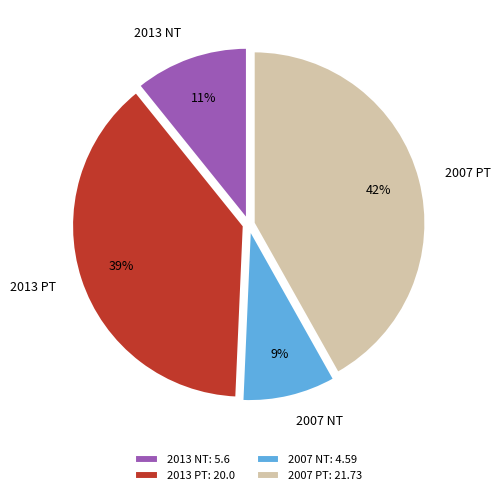

To the nearest percent, what percentage of the pie is 2007 PT?

42%